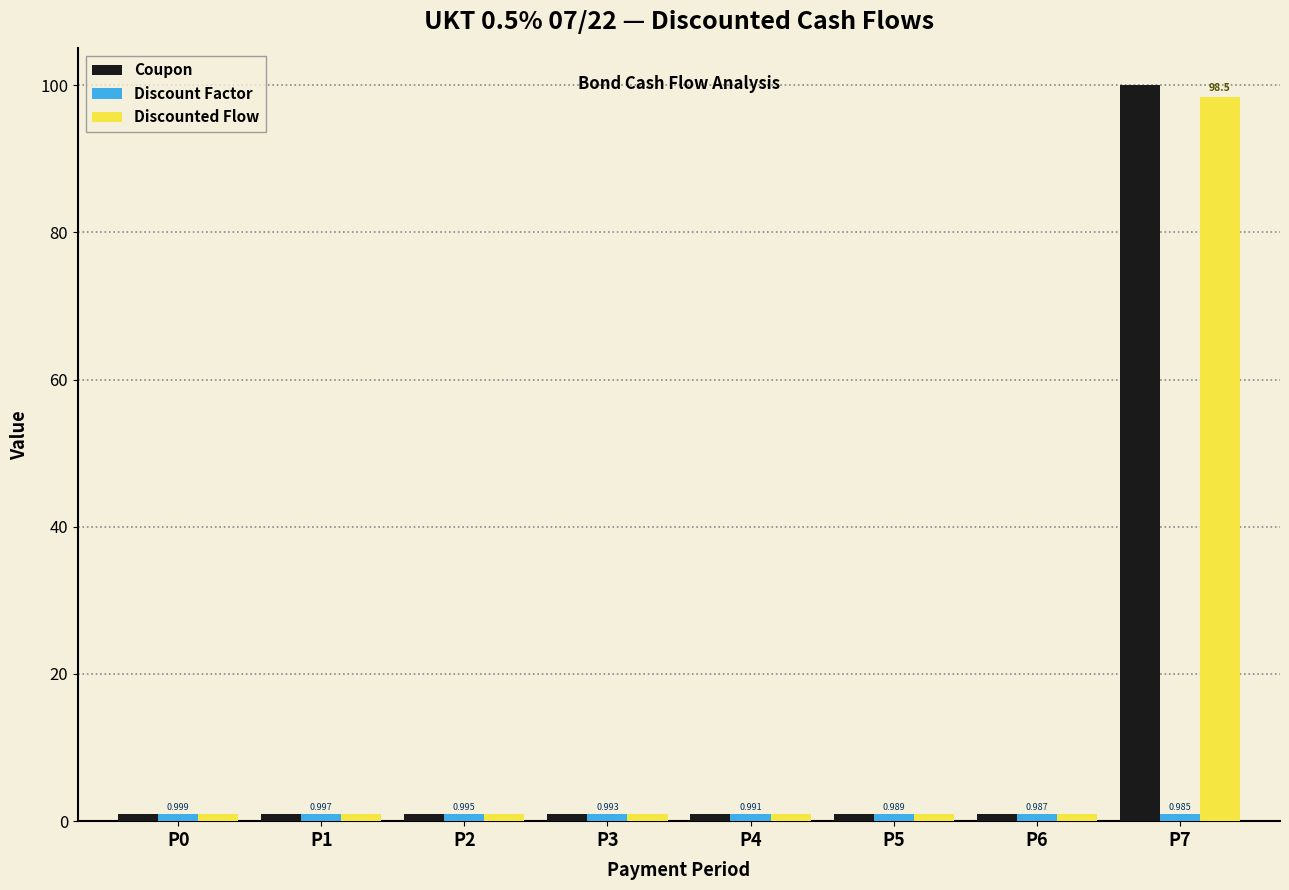

Between P0 and P7, which series saw the biggest shift?

Coupon